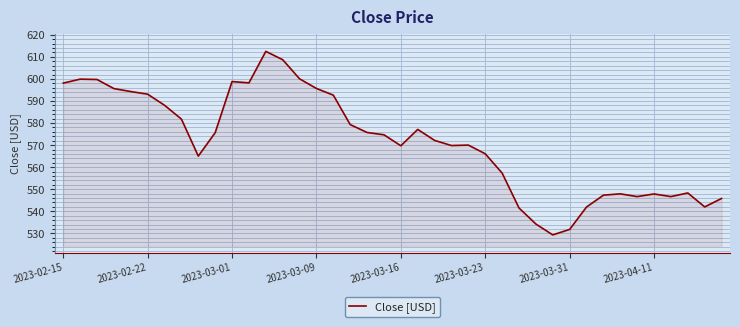

How many distinct data groups are displayed?

1